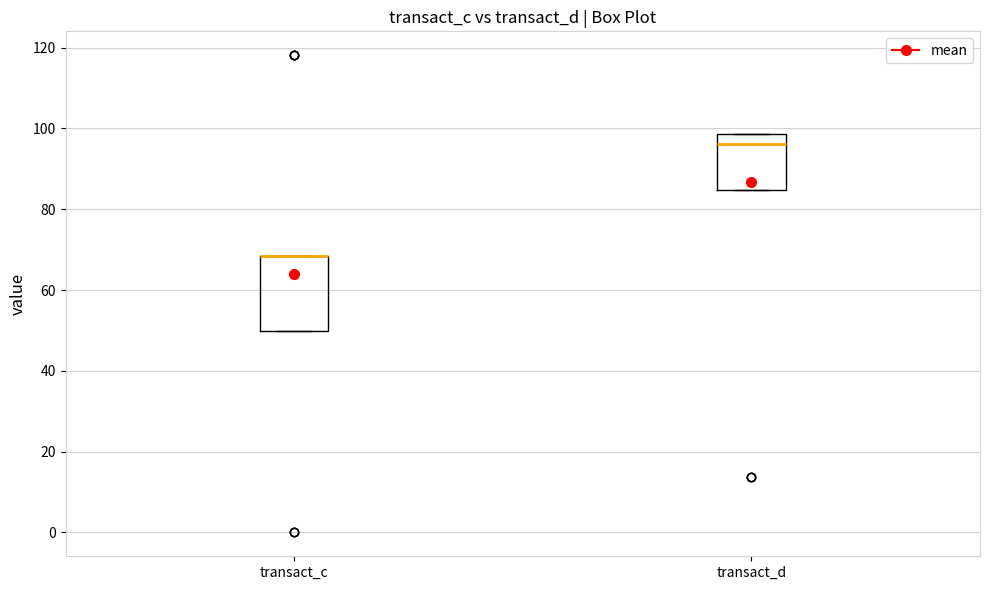

Which box is the tallest, from its lower edge to its upper edge?

transact_c